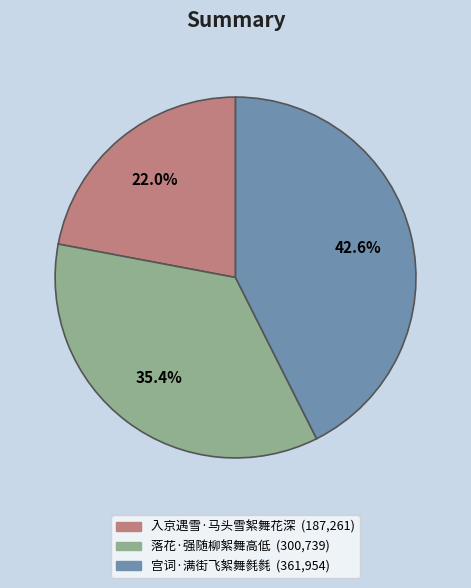

Which slice is the smallest?

入京遇雪·马头雪絮舞花深